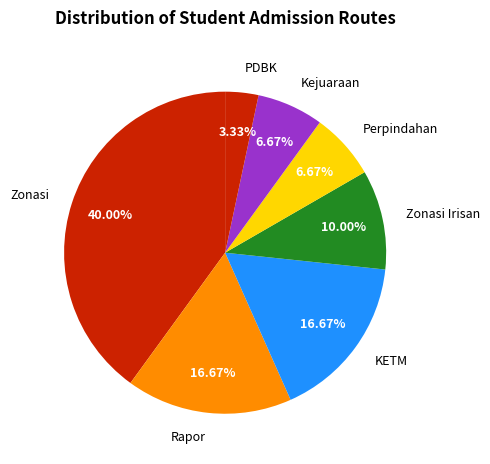

Is there a majority slice in this chart?

No